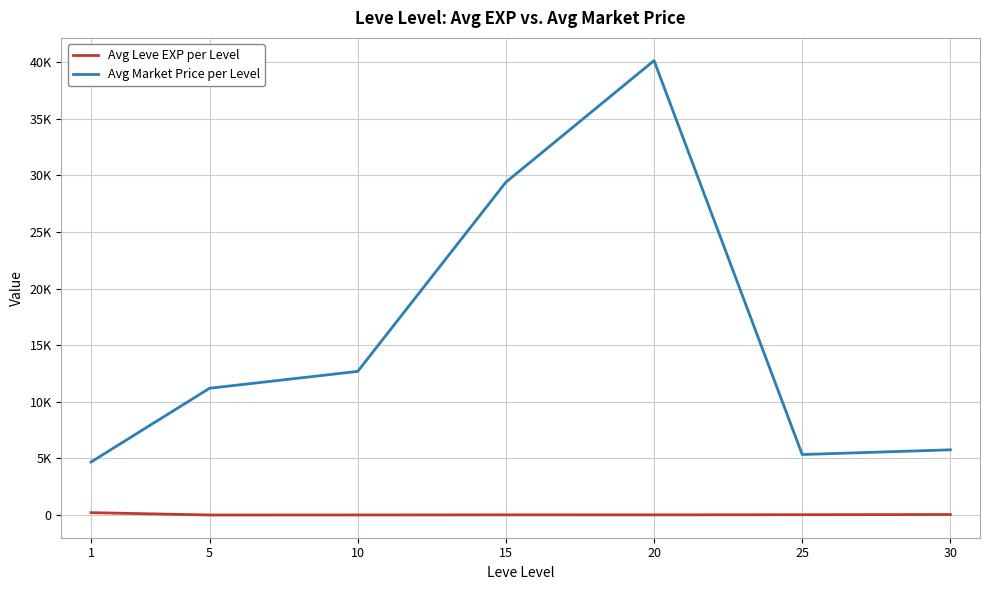

Does the chart have visible grid lines?

Yes